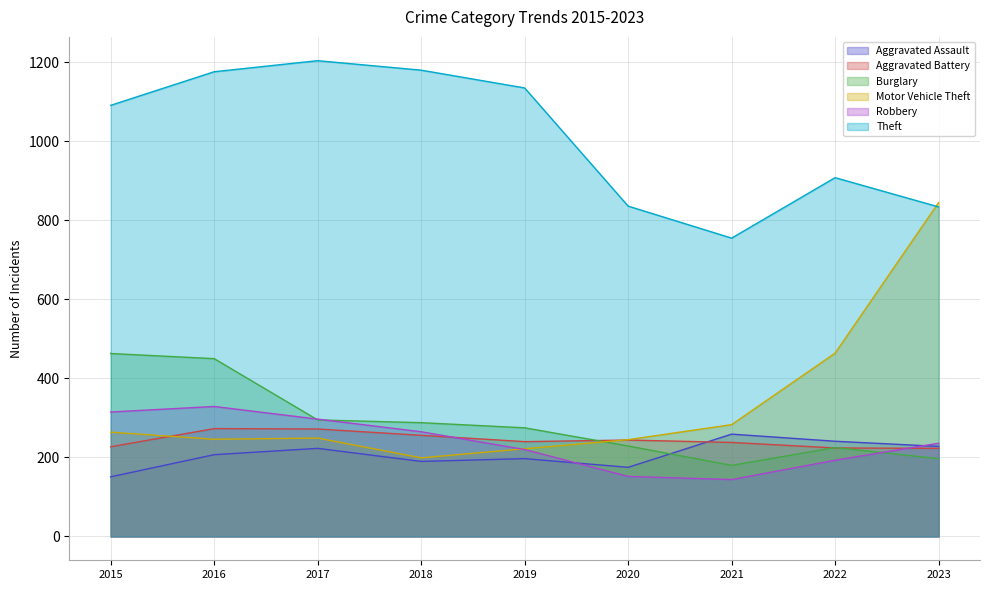

Where does the Theft series first go above 1091?

2016